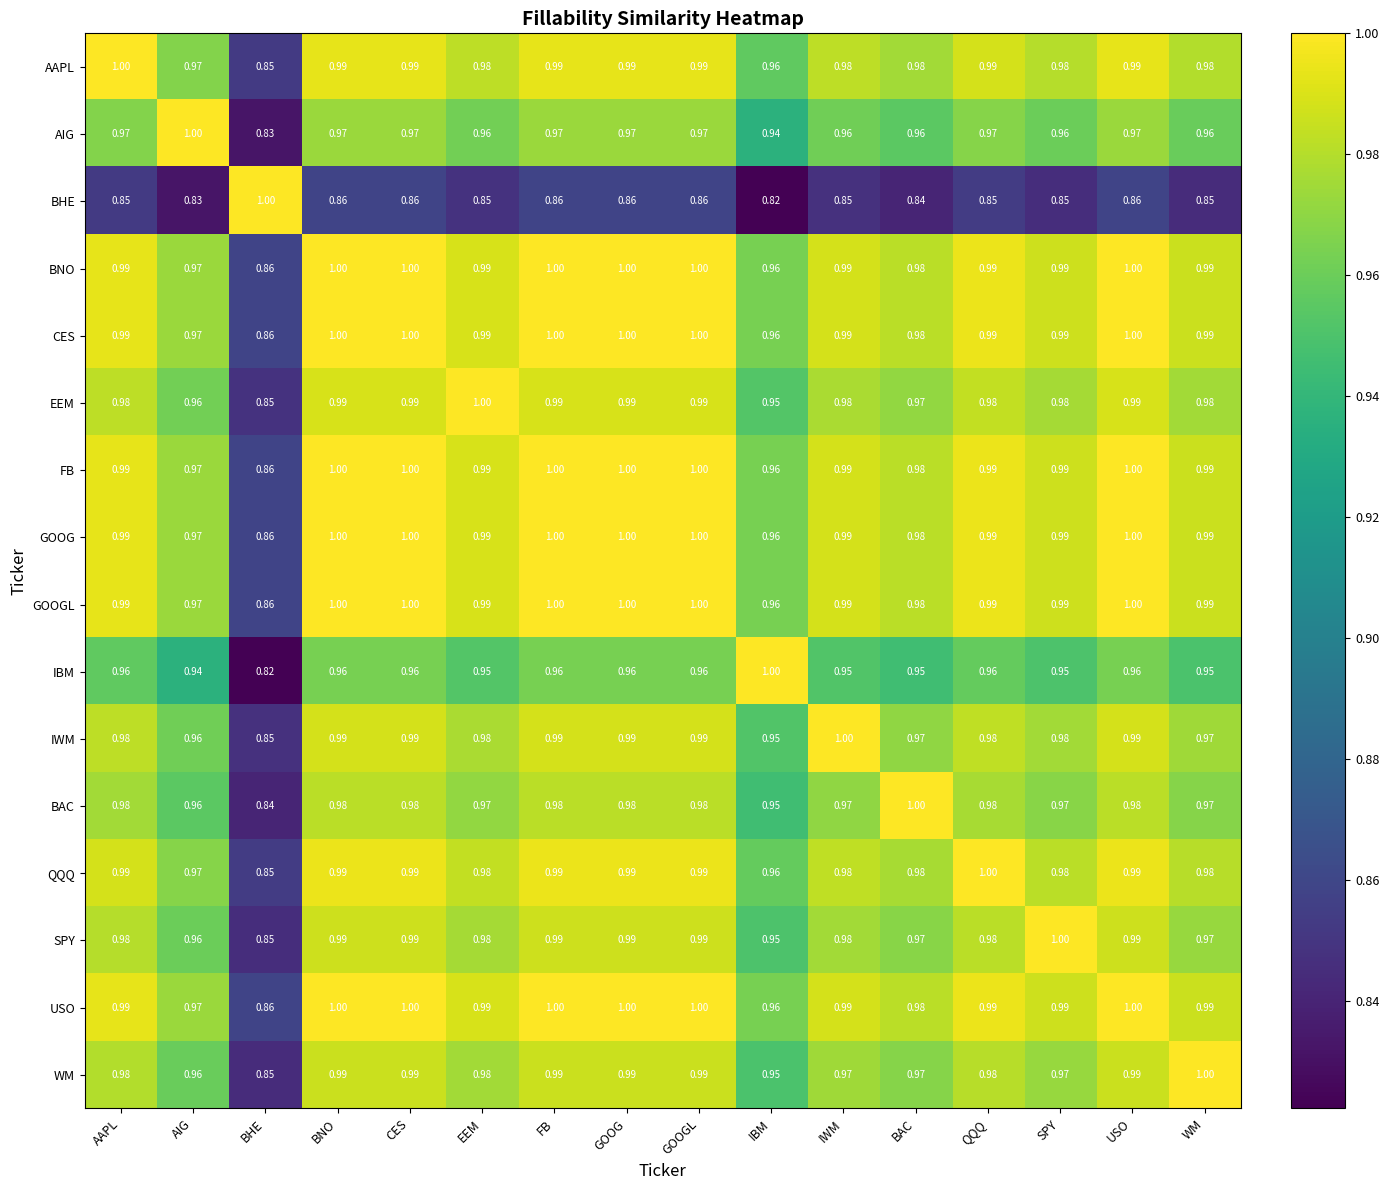

At which label does SPY reach its minimum?

BHE